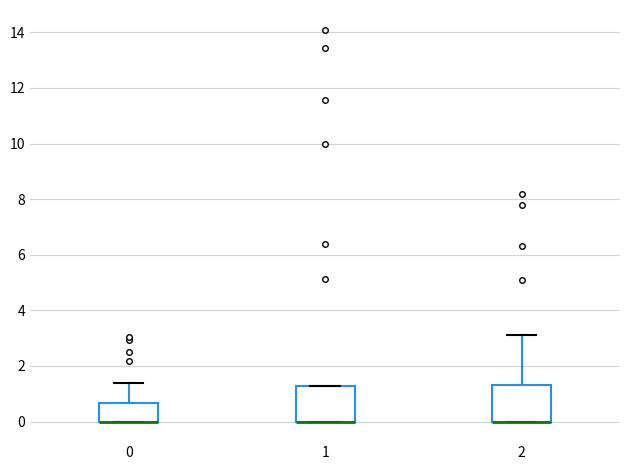

Reading left to right, transcribe this box plot: for each box, give where its median line is, the range the box spans, and where its two whiskers end, as read against the y-axis. The values are not printed on the chart, so give them approximately, as read against the axis.

0: median 0.0 (drawn on the box's lower edge), box 0.0 to 0.6, whiskers 0.0 to 1.4
1: median 0.0 (drawn on the box's lower edge), box 0.0 to 1.2, whiskers 0.0 to 1.2
2: median 0.0 (drawn on the box's lower edge), box 0.0 to 1.4, whiskers 0.0 to 3.2